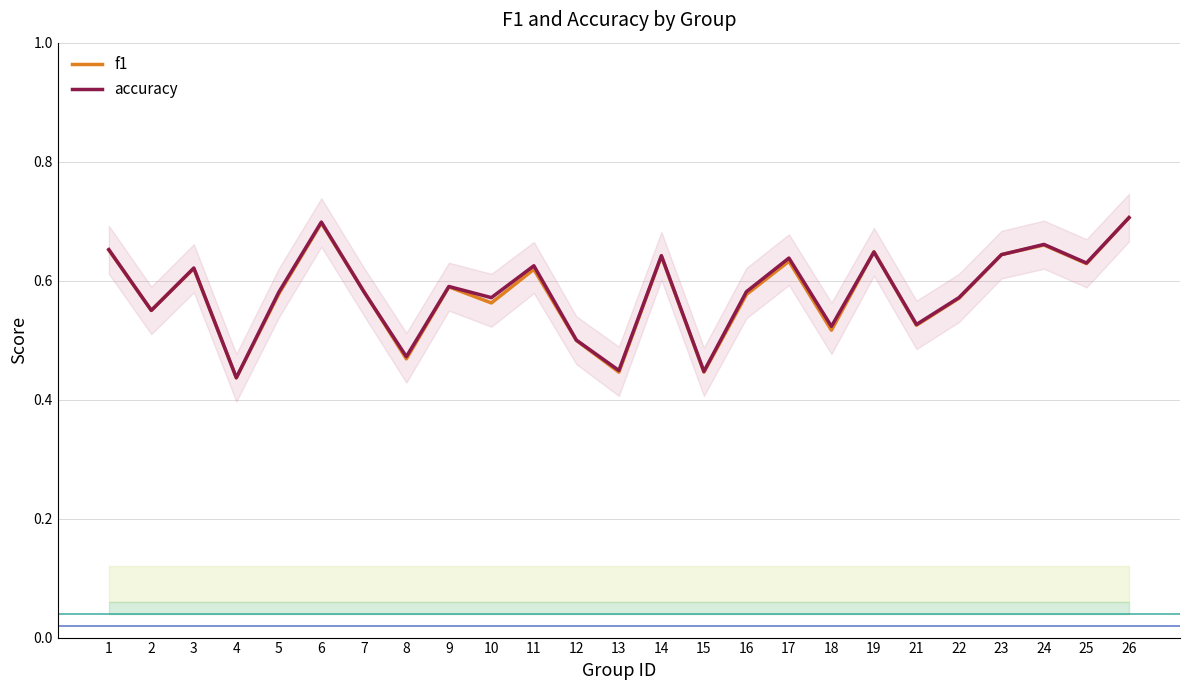

What is the maximum value for f1?

0.7